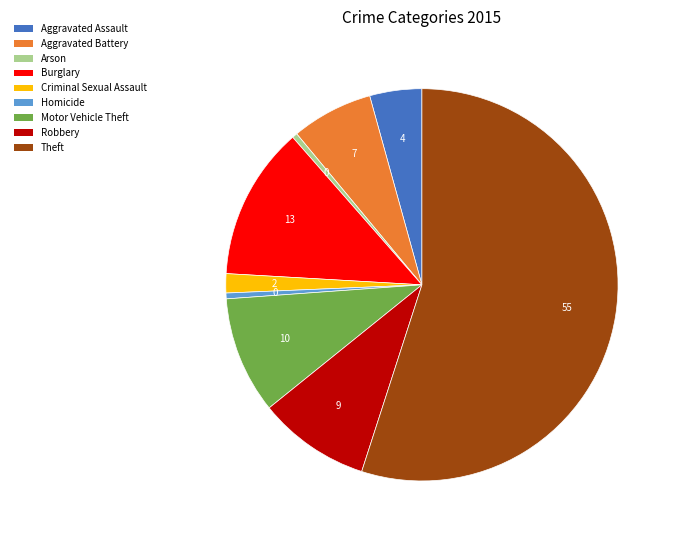

Which slice is the largest?

Theft